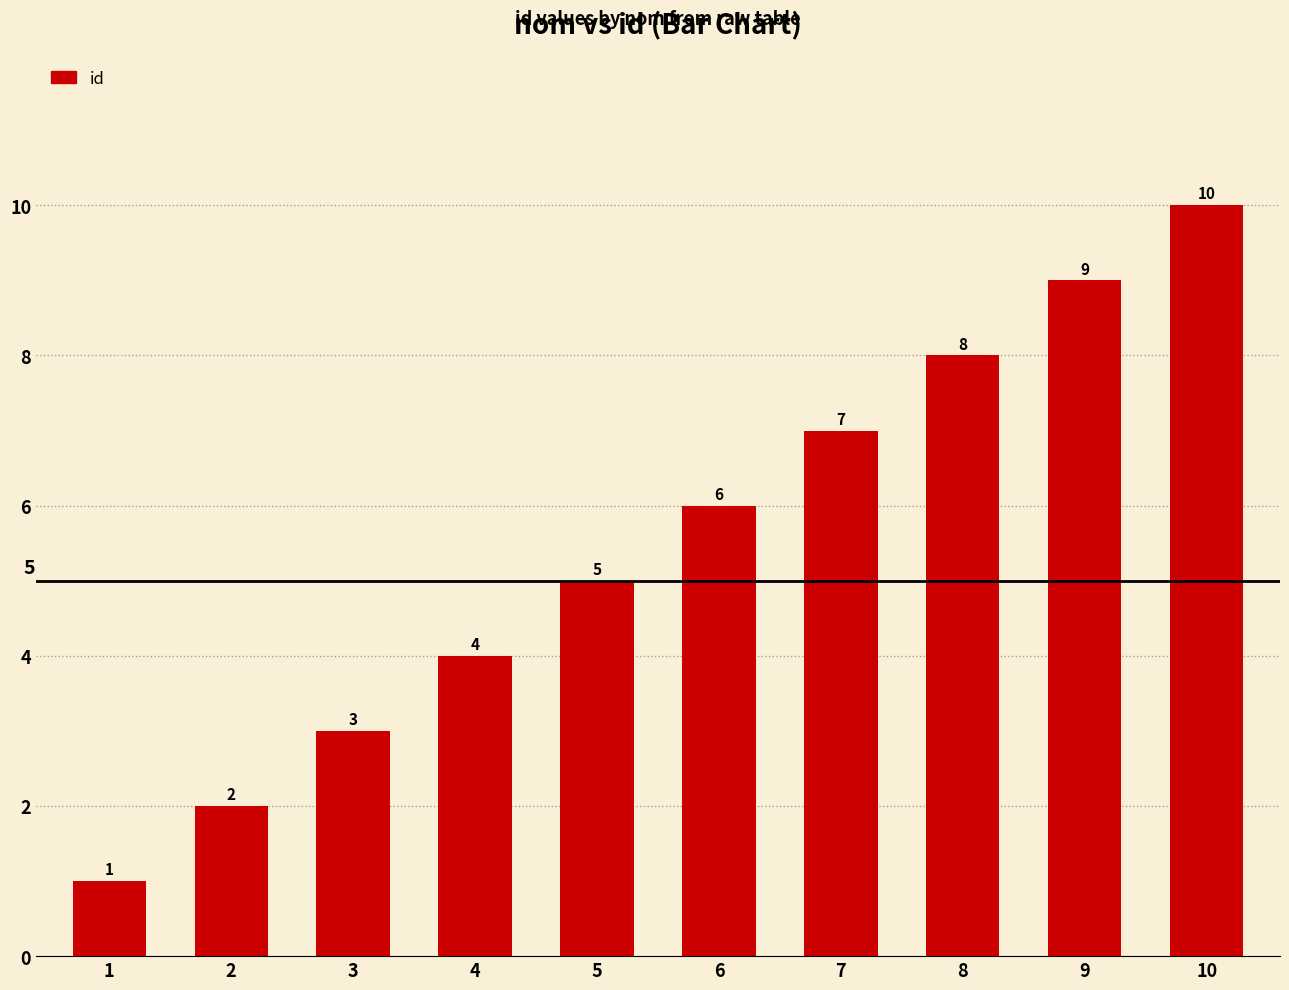

How many bars are there in total?

10